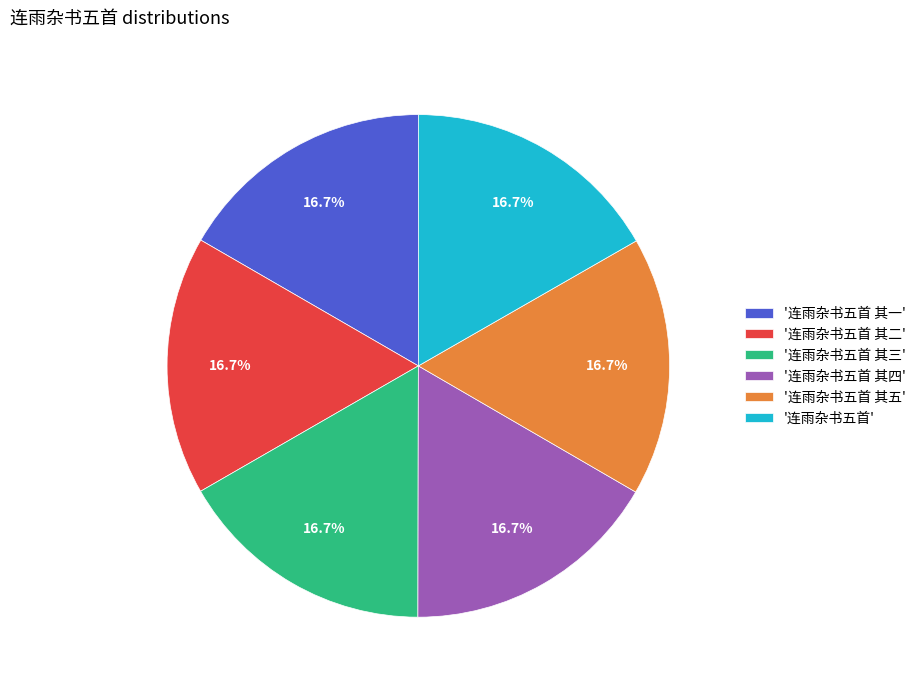

Approximately how many times larger is the value at '连雨杂书五首 其五' compared to '连雨杂书五首 其三'?

1.0